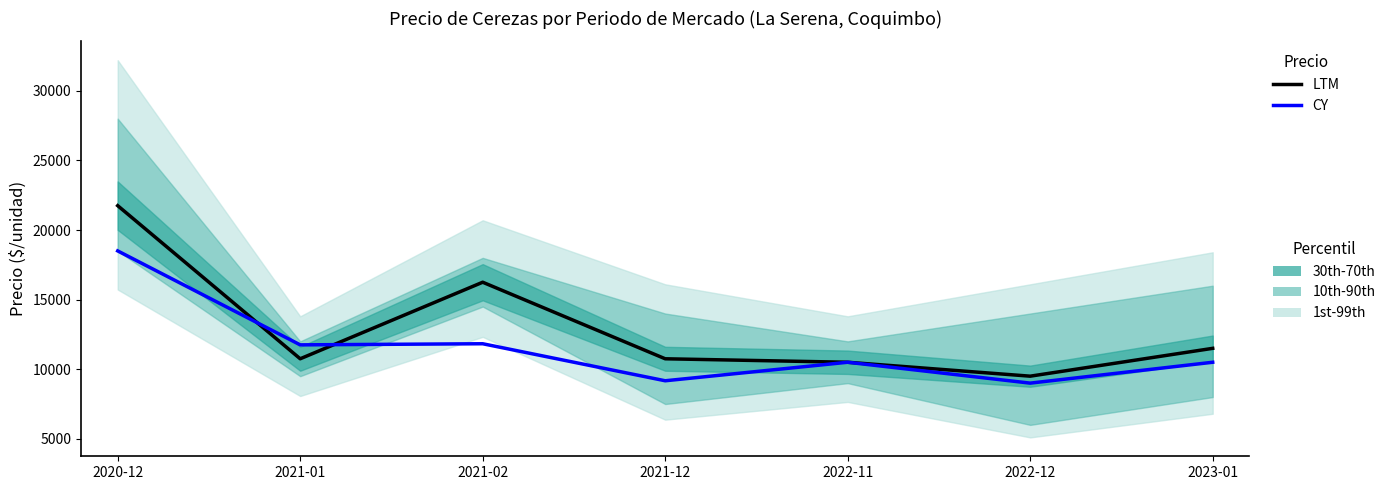

True or false: LTM (Precio promedio ponderado) and CY (Precio $/Kg ×10) intersect in this chart.

True